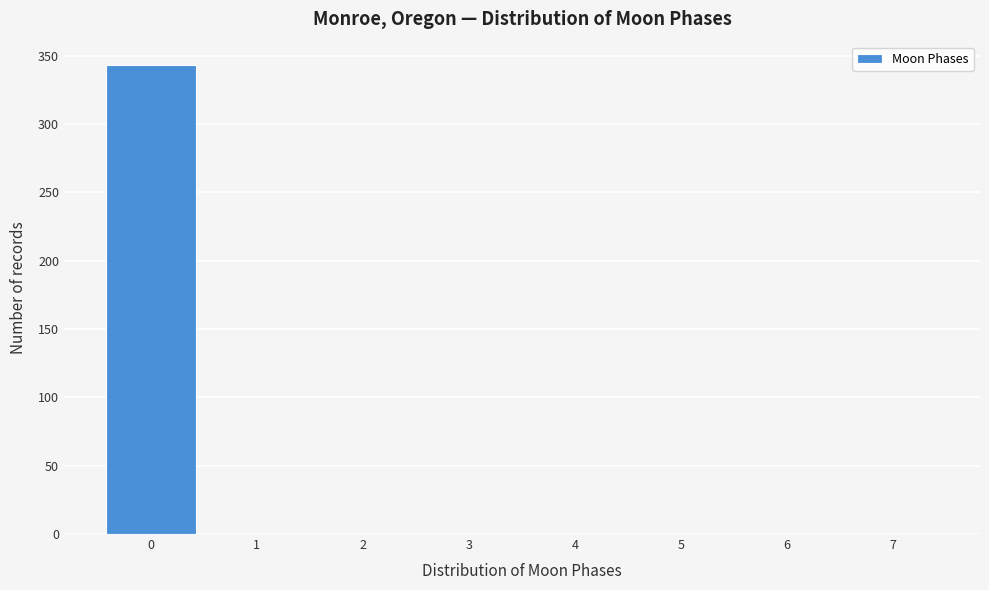

Reading left to right, list every bar in this chart as the range it spans on the x-axis followed by its height. The values are not printed on the chart, so give them approximately, as read against the axis.

-0.5 to 0.5: 345
0.5 to 1.5: 0
1.5 to 2.5: 0
2.5 to 3.5: 0
3.5 to 4.5: 0
4.5 to 5.5: 0
5.5 to 6.5: 0
6.5 to 7.5: 0